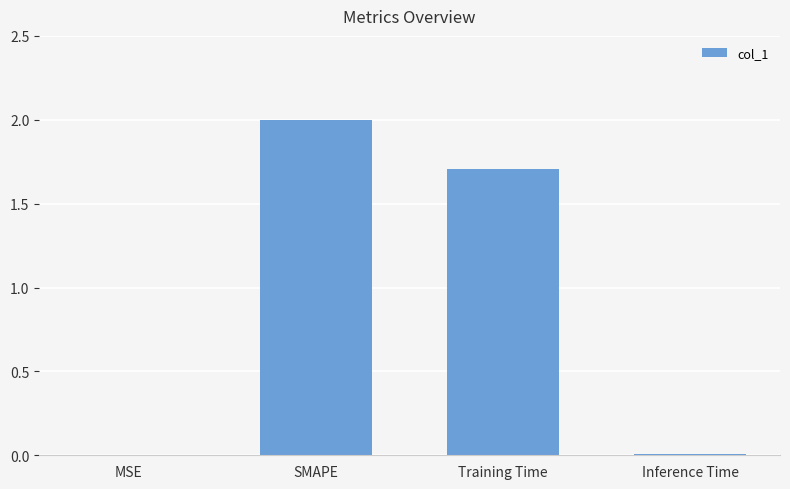

The chart shows a value of 0.0 at Inference Time. True or false?

True